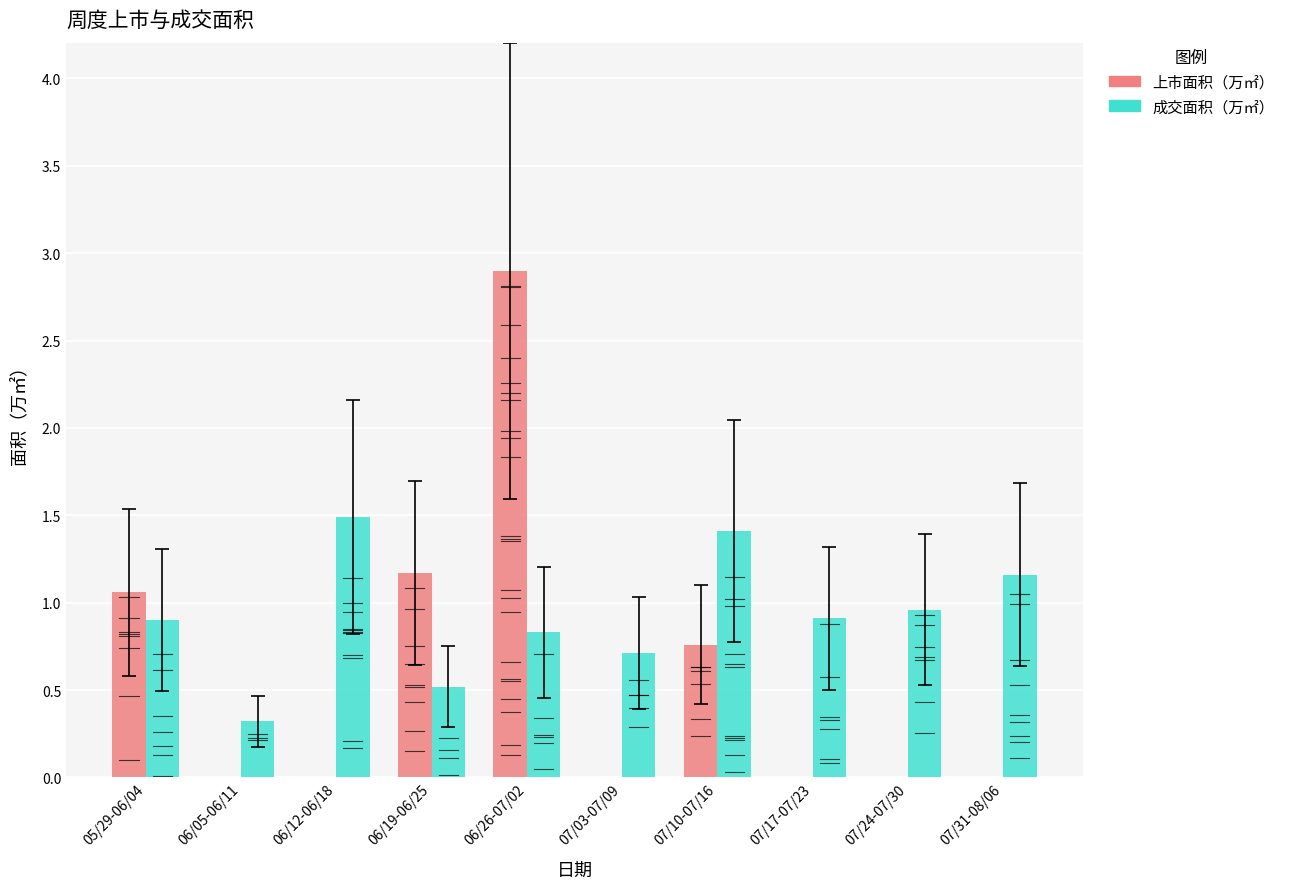

Which series has the largest total across all categories?

成交面积（万㎡）